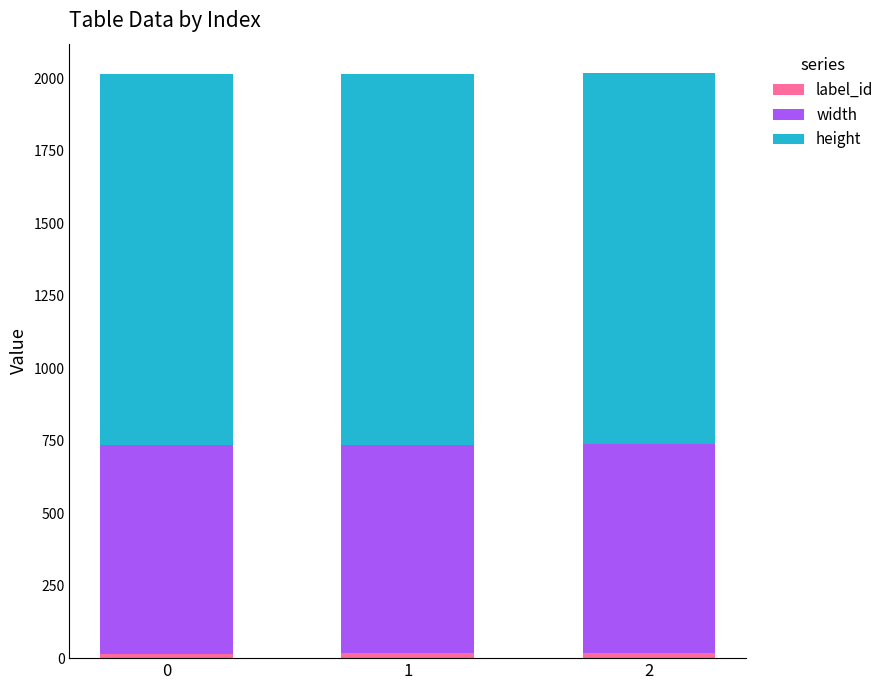

Rank the series by their average value, from lowest to highest.

label_id, width, height